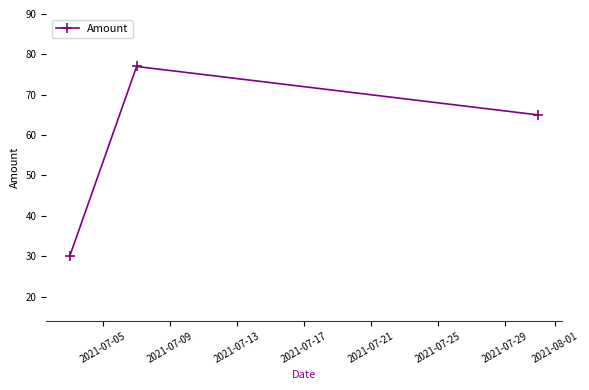

How many data points are less than 65?

1